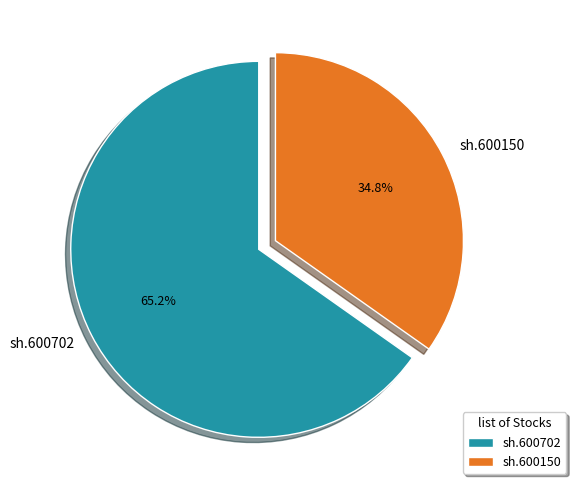

How much of the chart is everything except sh.600150?

65.2%